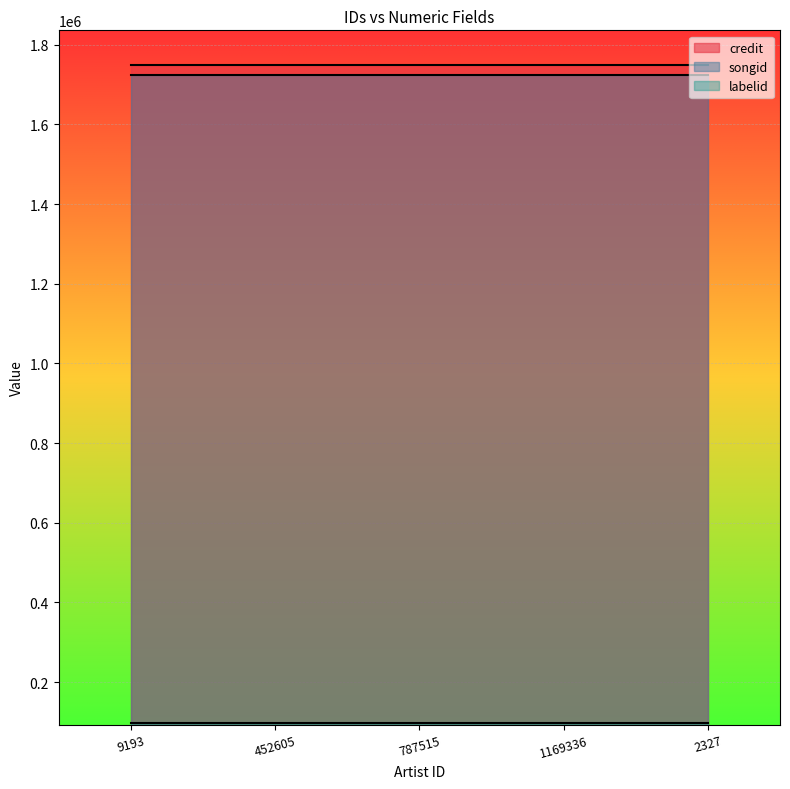

What is the sum of the labelid values at 787515 and 1169336?

197046